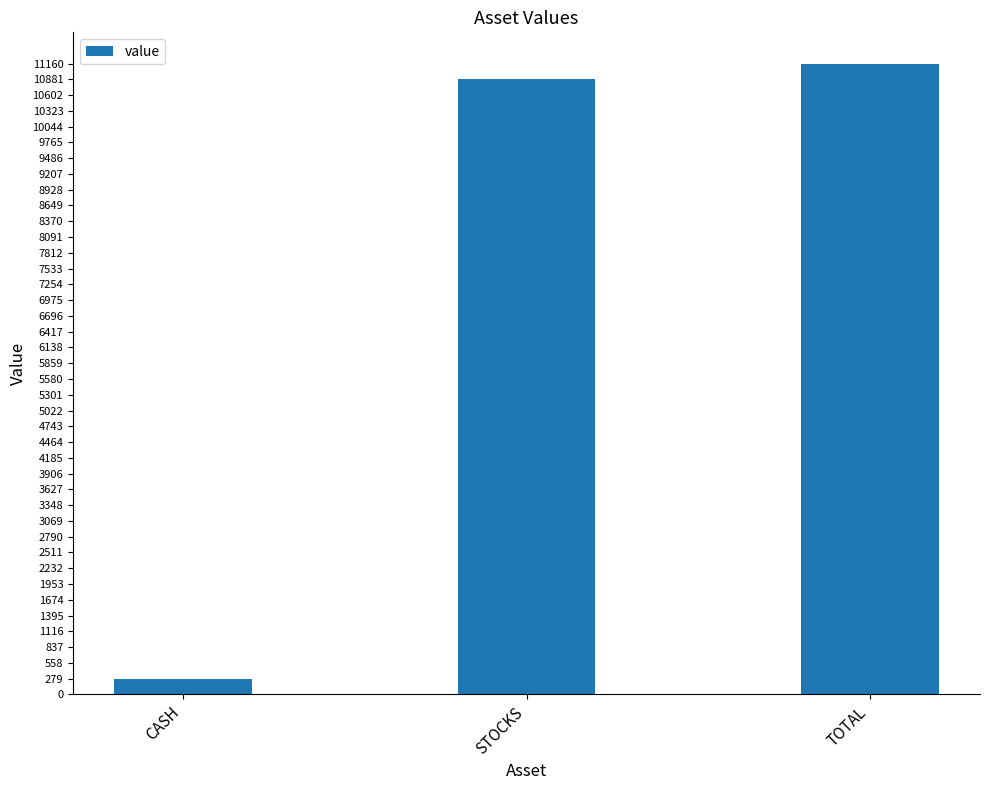

What is the label of the 3rd bar from the right?

CASH